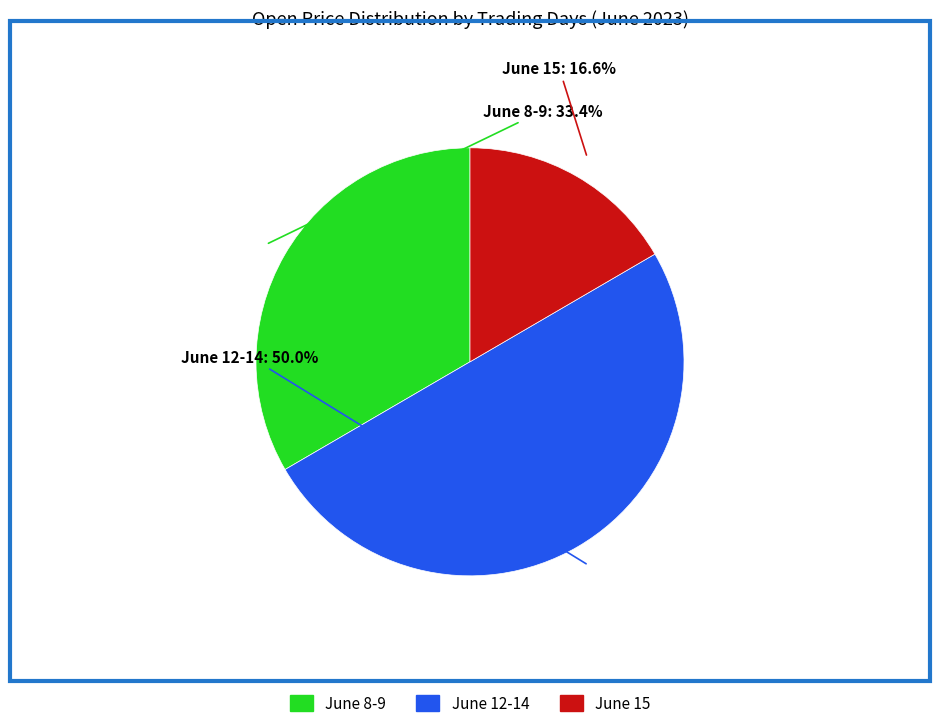

How much of the chart is everything except June 8-9?

66.6%